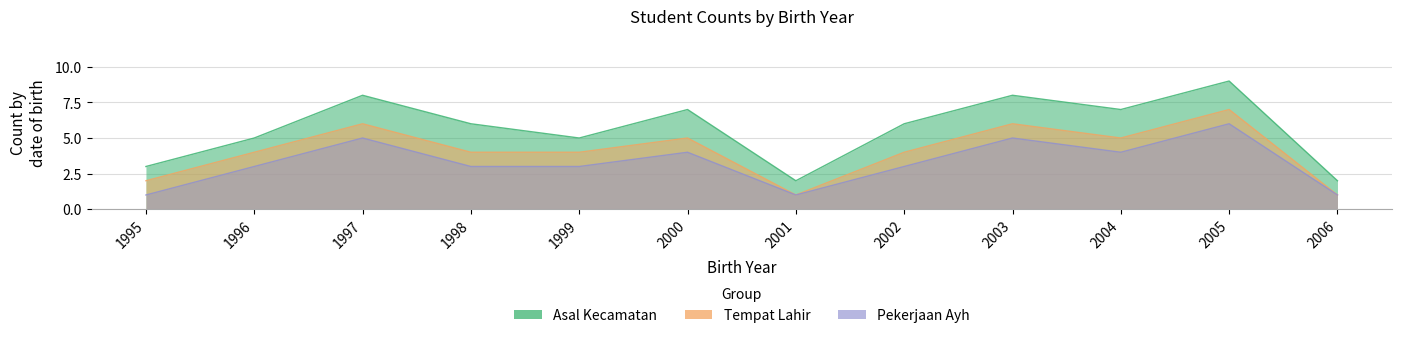

How many Asal Kecamatan values are between 5 and 8?

8